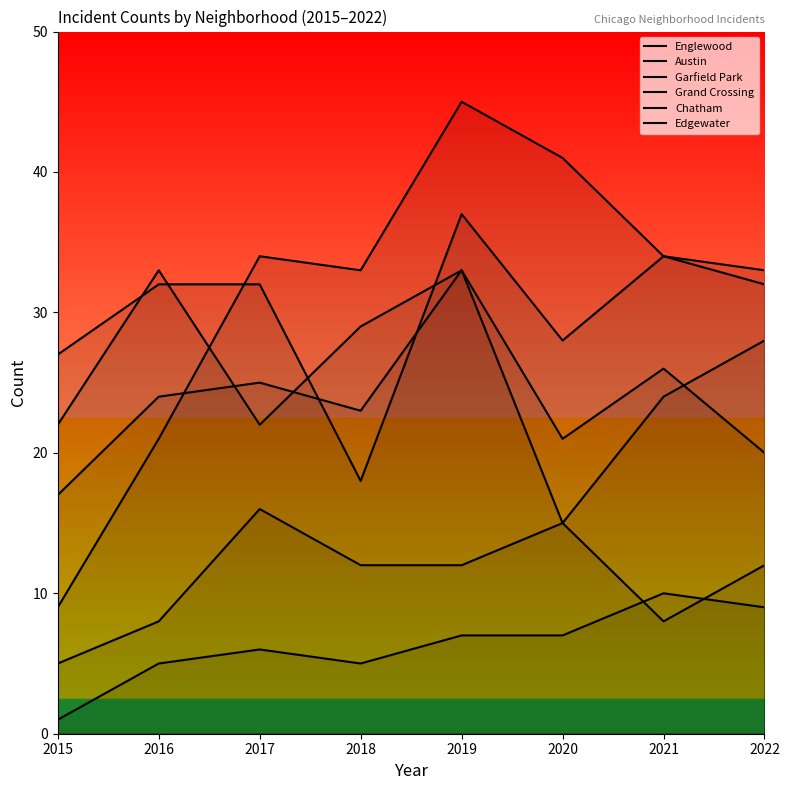

How many interior local valleys does the Grand Crossing series have?

2